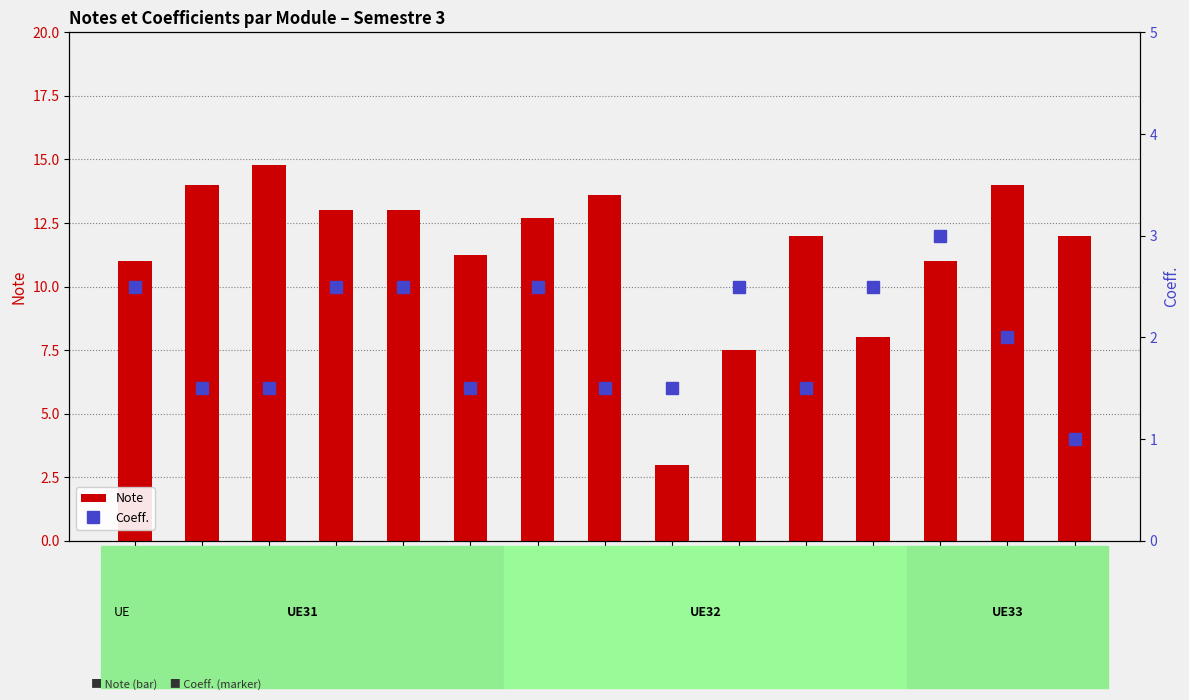

What is the difference between the Note values at M3302 and M3303?

2.0